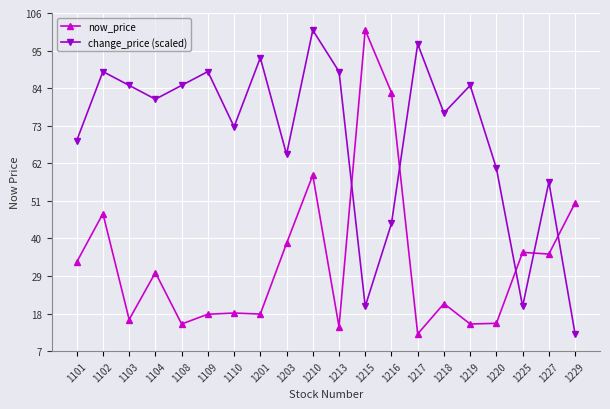

At which label does change_price (scaled) reach its peak?

1210